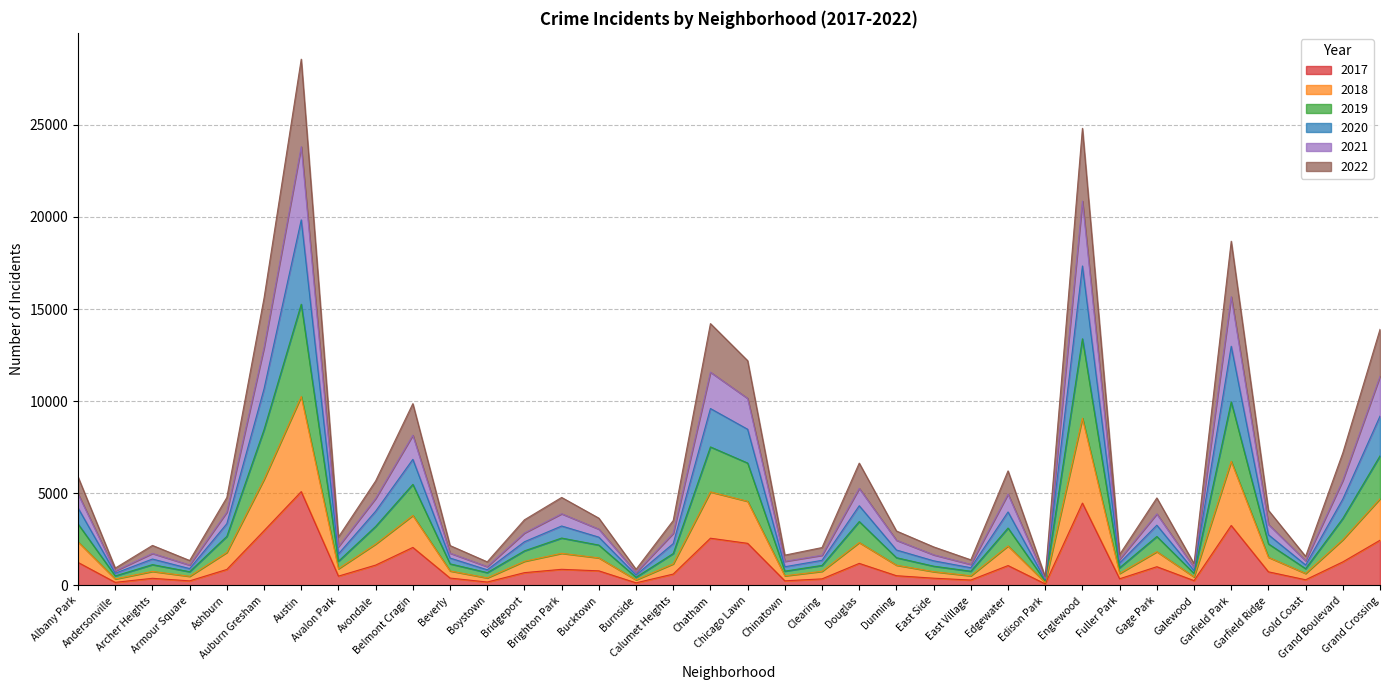

Which series changed the most between Dunning and East Village?

2021